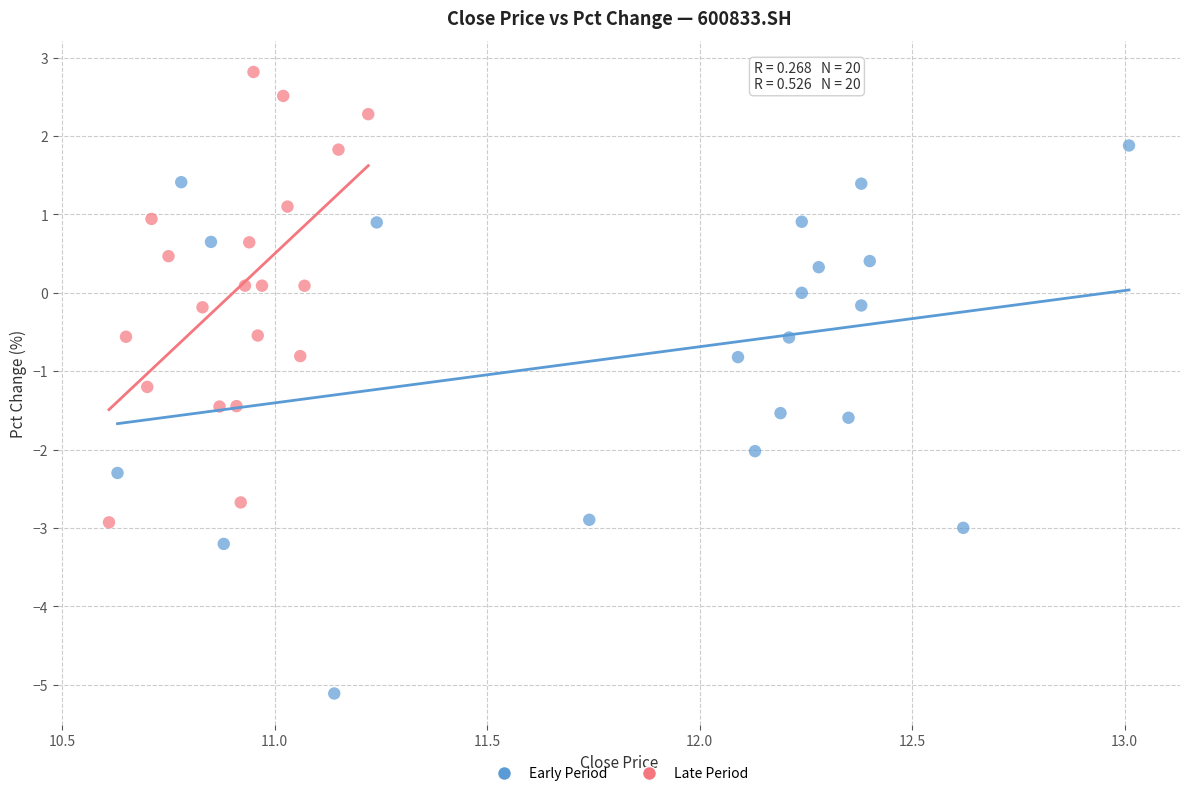

Which series has the widest spread of Y values?

Early Period